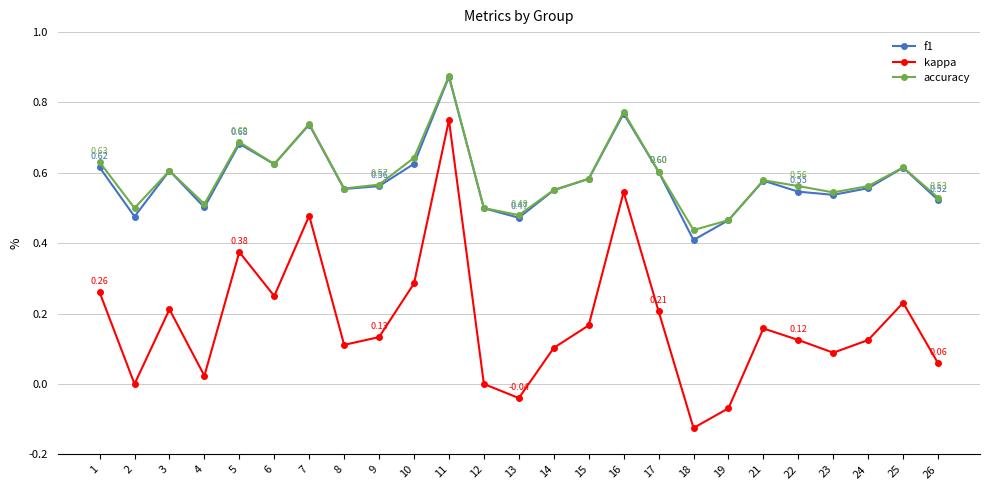

True or false: f1 and kappa intersect in this chart.

False